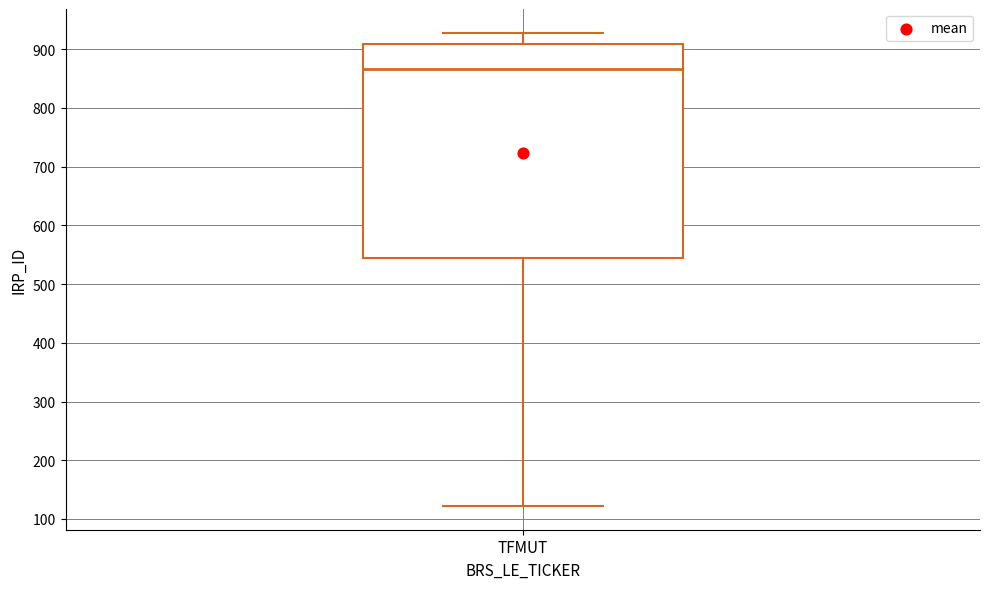

Where is the upper edge of the box for TFMUT on the y-axis? The values are not printed on the chart, so give them approximately, as read against the axis.

910